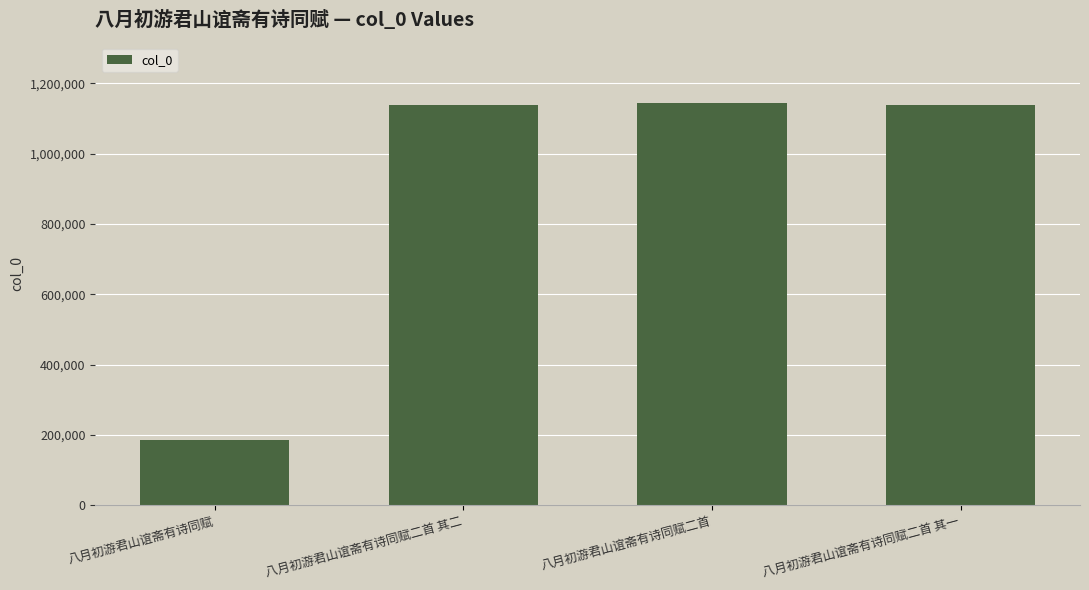

Read the value at 八月初游君山谊斋有诗同赋, to the nearest 100.

185500